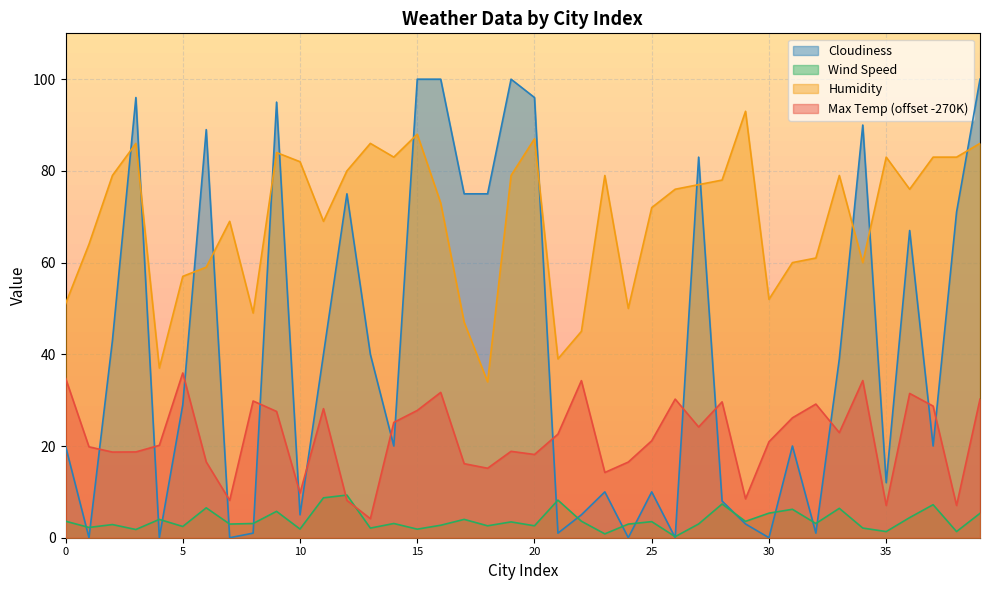

What are all the series names shown in the legend?

Cloudiness, Wind Speed, Humidity, Max Temp (offset -270K)